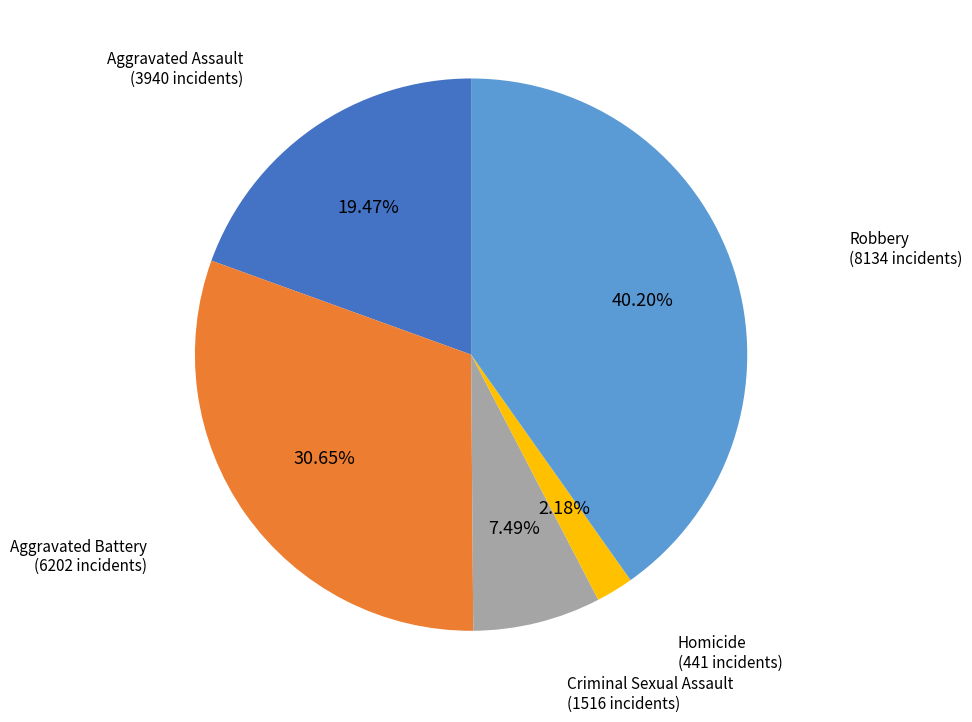

Do Criminal Sexual Assault and Homicide together represent more than half of the pie?

No